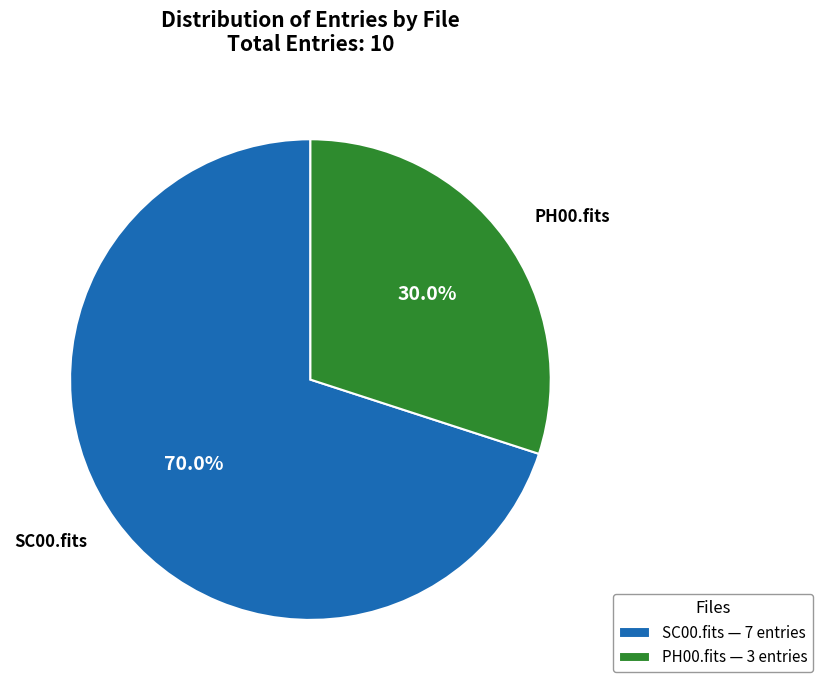

Is there any slice that represents more than half of the pie?

Yes